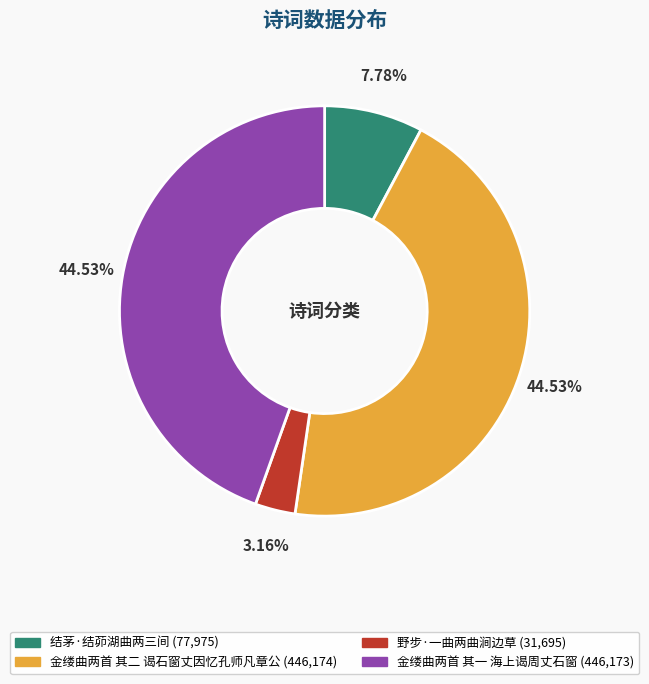

True or false: 金缕曲两首 其二 谒石窗丈因忆孔师凡章公 accounts for 53% of the total.

False